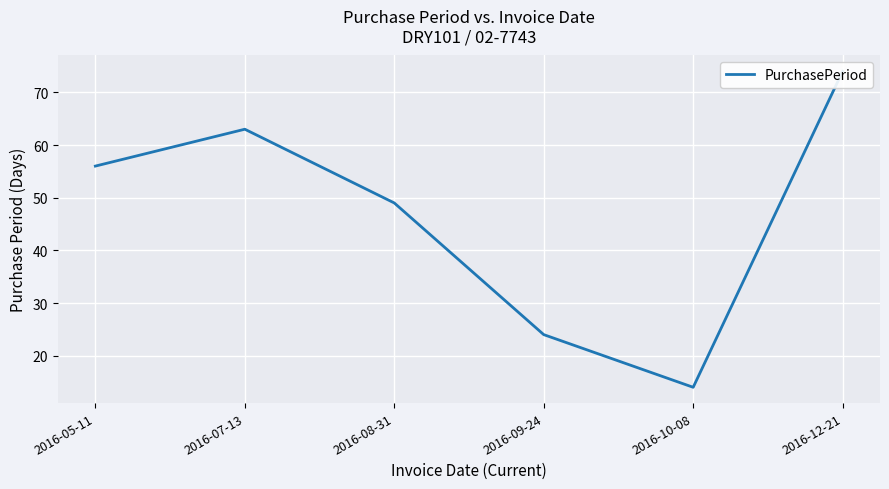

Which label corresponds to the smallest value in the chart?

2016-10-08